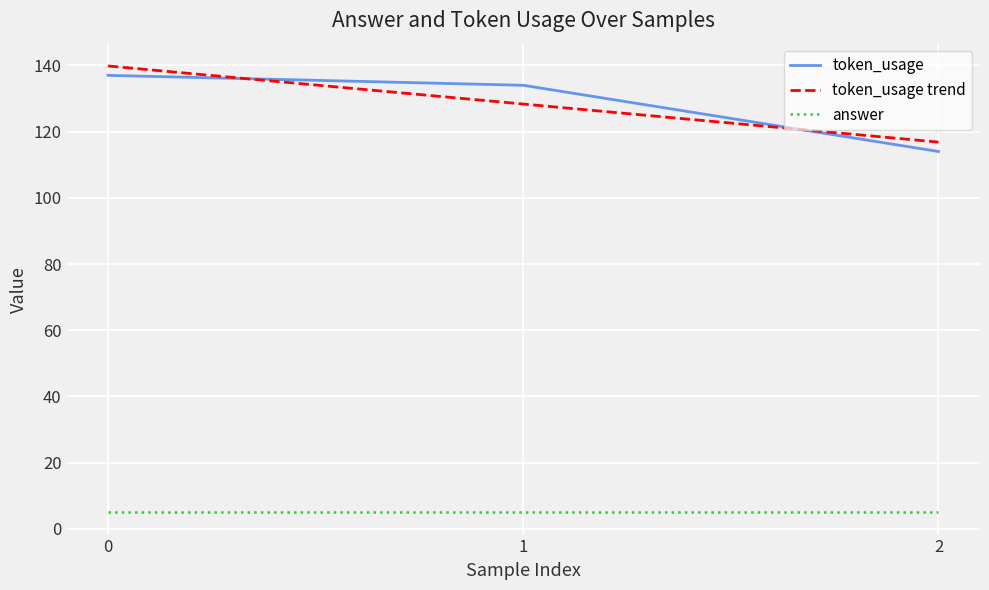

What is the smallest value displayed?

5.0